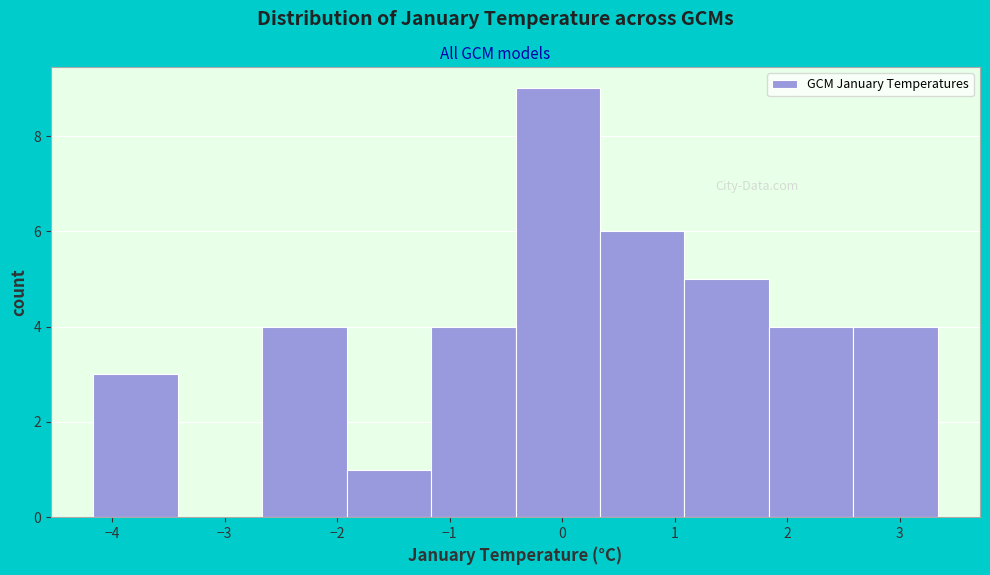

How tall is the bar that spans -1.2 to -0.4 on the x-axis? Neither the bar edges nor the heights are printed on the chart, so give them approximately, as read against the axes.

4